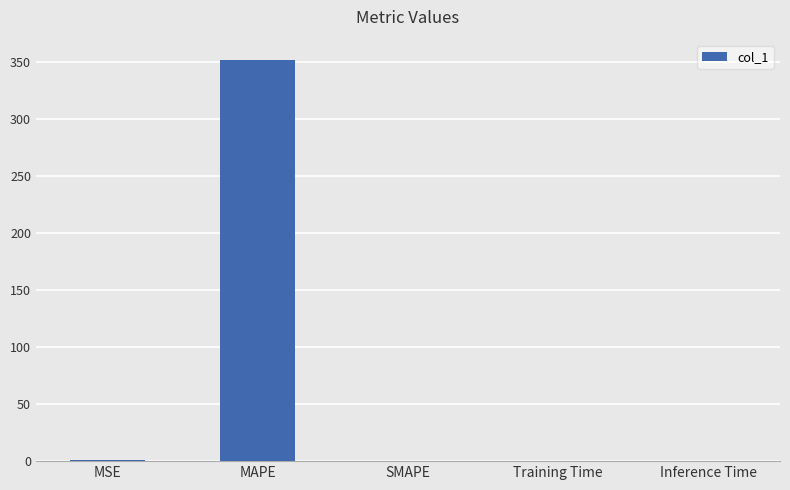

At which category does the chart reach its peak across all series?

MAPE